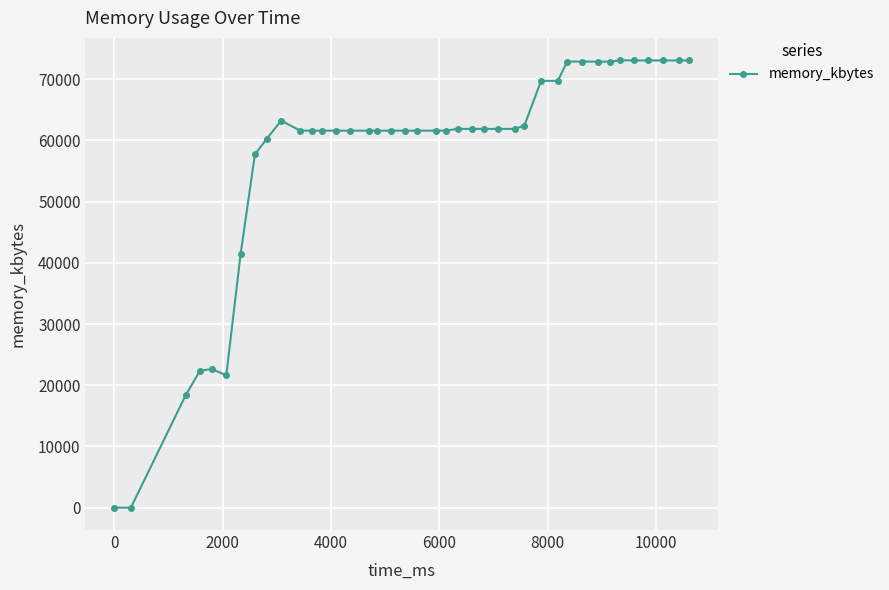

Does the chart have visible grid lines?

Yes